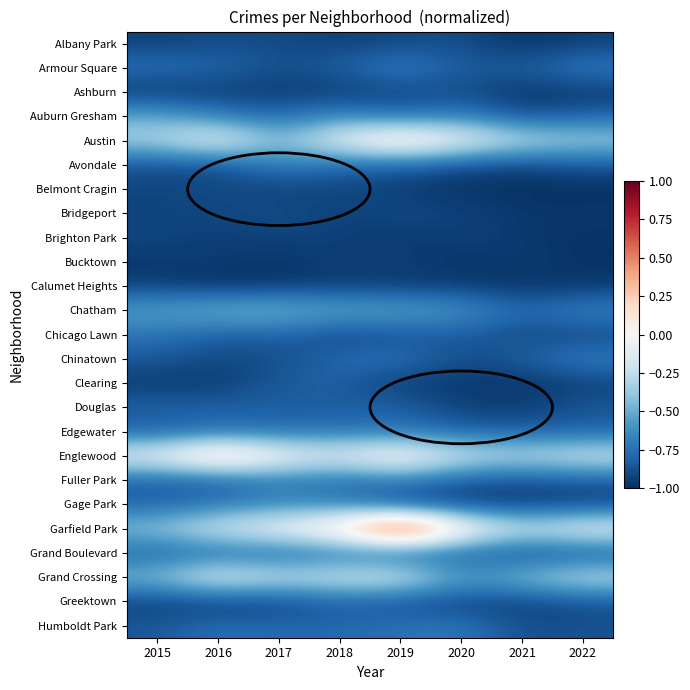

Reading left to right, extract all data points from this chart.

Albany Park: 2015=-0.9	2016=-0.9	2017=-0.9	2018=-0.9	2019=-0.9	2020=-0.9	2021=-1.0	2022=-0.9
Armour Square: 2015=-0.7	2016=-0.8	2017=-0.9	2018=-0.8	2019=-0.7	2020=-0.8	2021=-0.8	2022=-0.7
Ashburn: 2015=-1.0	2016=-1.0	2017=-0.9	2018=-1.0	2019=-0.9	2020=-0.9	2021=-1.0	2022=-1.0
Auburn Gresham: 2015=-0.5	2016=-0.7	2017=-0.8	2018=-0.6	2019=-0.8	2020=-0.7	2021=-0.9	2022=-0.8
Austin: 2015=-0.3	2016=-0.0	2017=-0.5	2018=-0.0	2019=0.2	2020=-0.0	2021=-0.2	2022=-0.3
Avondale: 2015=-0.9	2016=-0.9	2017=-0.7	2018=-0.8	2019=-0.8	2020=-0.9	2021=-0.9	2022=-0.9
Belmont Cragin: 2015=-0.9	2016=-0.9	2017=-0.9	2018=-0.9	2019=-0.9	2020=-1.0	2021=-1.0	2022=-1.0
Bridgeport: 2015=-0.9	2016=-0.9	2017=-0.9	2018=-0.9	2019=-0.9	2020=-0.9	2021=-1.0	2022=-1.0
Brighton Park: 2015=-0.9	2016=-0.9	2017=-0.9	2018=-0.9	2019=-1.0	2020=-0.9	2021=-1.0	2022=-1.0
Bucktown: 2015=-1.0	2016=-0.9	2017=-1.0	2018=-0.9	2019=-0.9	2020=-1.0	2021=-0.9	2022=-1.0
Calumet Heights: 2015=-0.9	2016=-1.0	2017=-1.0	2018=-0.9	2019=-1.0	2020=-0.9	2021=-1.0	2022=-1.0
Chatham: 2015=-0.5	2016=-0.5	2017=-0.4	2018=-0.5	2019=-0.5	2020=-0.6	2021=-0.8	2022=-0.7
Chicago Lawn: 2015=-0.7	2016=-0.8	2017=-0.8	2018=-0.9	2019=-0.9	2020=-0.8	2021=-0.9	2022=-0.9
Chinatown: 2015=-0.8	2016=-0.9	2017=-0.9	2018=-0.8	2019=-0.7	2020=-0.9	2021=-0.8	2022=-0.7
Clearing: 2015=-1.0	2016=-1.0	2017=-0.8	2018=-0.8	2019=-1.0	2020=-1.0	2021=-1.0	2022=-0.9
Douglas: 2015=-0.8	2016=-0.8	2017=-0.8	2018=-0.8	2019=-0.8	2020=-0.9	2021=-0.9	2022=-0.8
Edgewater: 2015=-0.8	2016=-0.8	2017=-0.8	2018=-0.7	2019=-0.7	2020=-0.8	2021=-0.8	2022=-0.8
Englewood: 2015=-0.0	2016=0.3	2017=0.0	2018=-0.1	2019=0.1	2020=-0.2	2021=-0.3	2022=-0.2
Fuller Park: 2015=-0.8	2016=-0.8	2017=-0.7	2018=-0.8	2019=-0.7	2020=-0.9	2021=-0.9	2022=-0.9
Gage Park: 2015=-0.8	2016=-0.7	2017=-0.6	2018=-0.7	2019=-0.9	2020=-0.9	2021=-1.0	2022=-0.9
Garfield Park: 2015=-0.4	2016=-0.2	2017=-0.0	2018=0.2	2019=1.0	2020=0.2	2021=-0.2	2022=-0.0
Grand Boulevard: 2015=-0.8	2016=-0.8	2017=-0.8	2018=-0.8	2019=-0.9	2020=-0.8	2021=-0.9	2022=-0.9
Grand Crossing: 2015=-0.4	2016=-0.1	2017=-0.2	2018=-0.2	2019=-0.1	2020=-0.6	2021=-0.4	2022=-0.2
Greektown: 2015=-0.9	2016=-1.0	2017=-0.9	2018=-0.8	2019=-0.9	2020=-0.9	2021=-0.9	2022=-0.9
Humboldt Park: 2015=-0.8	2016=-0.8	2017=-0.8	2018=-0.8	2019=-0.7	2020=-0.7	2021=-0.9	2022=-0.9